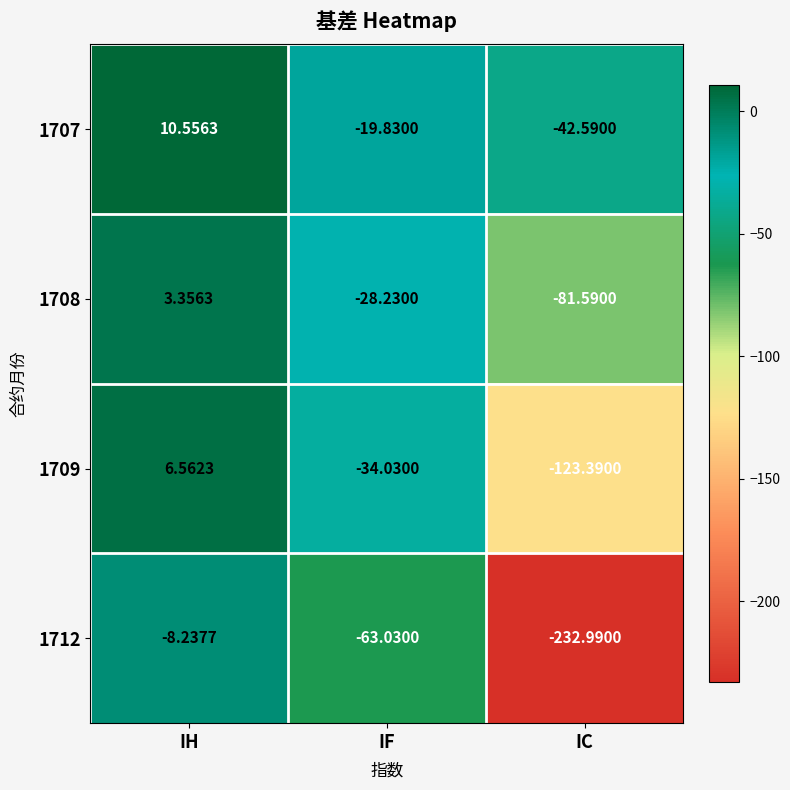

At which category is the sum across all series the highest?

IH